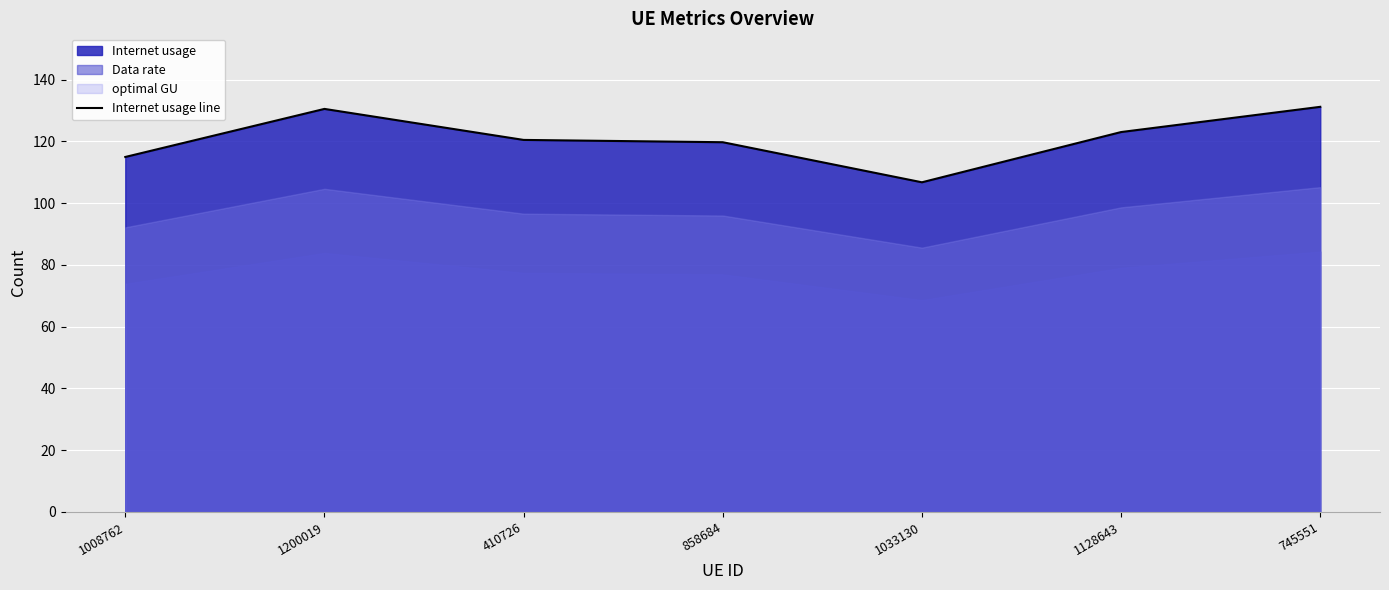

Between 1033130 and 1200019, which is larger?

1200019